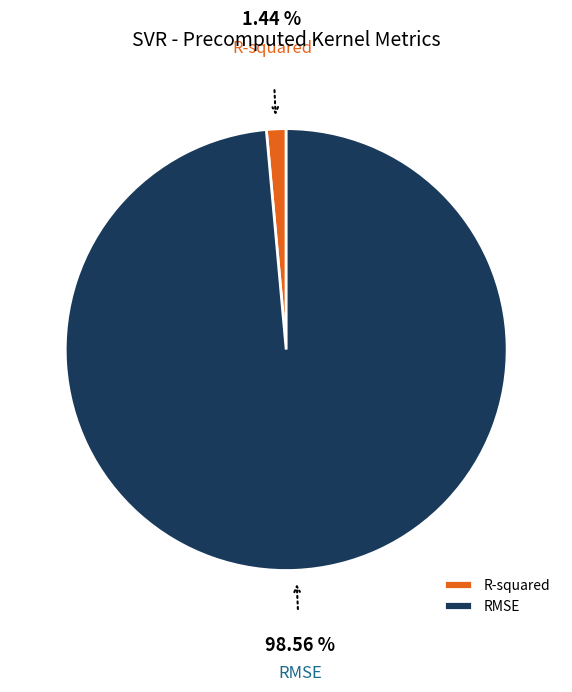

Does RMSE account for over 50% of the chart?

Yes